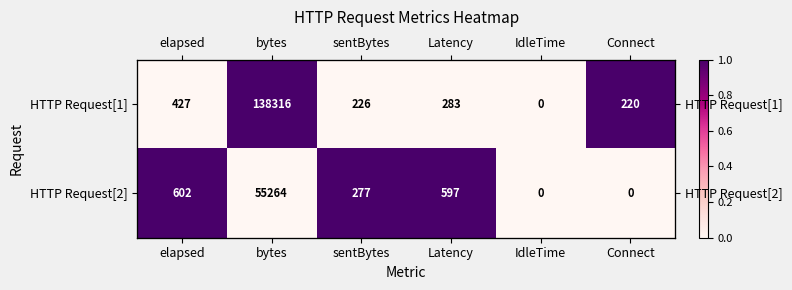

Is the value of HTTP Request[2] at Latency greater than the value of HTTP Request[1] at elapsed?

Yes